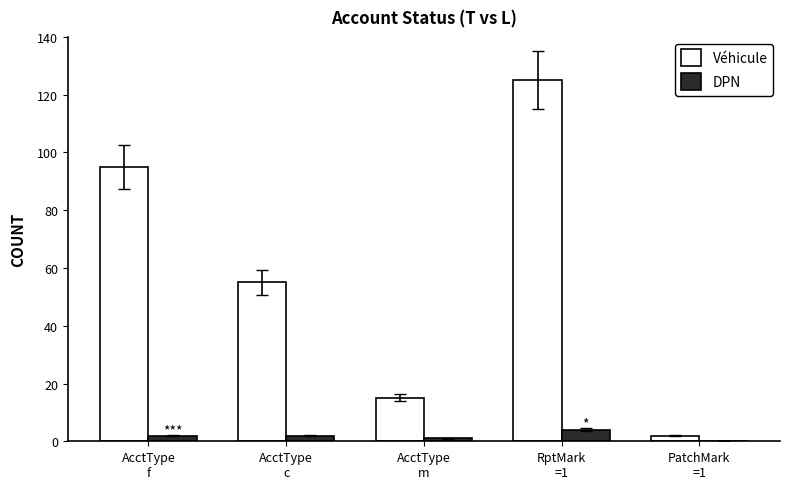

What is the total value across all series at PatchMark
=1?

2